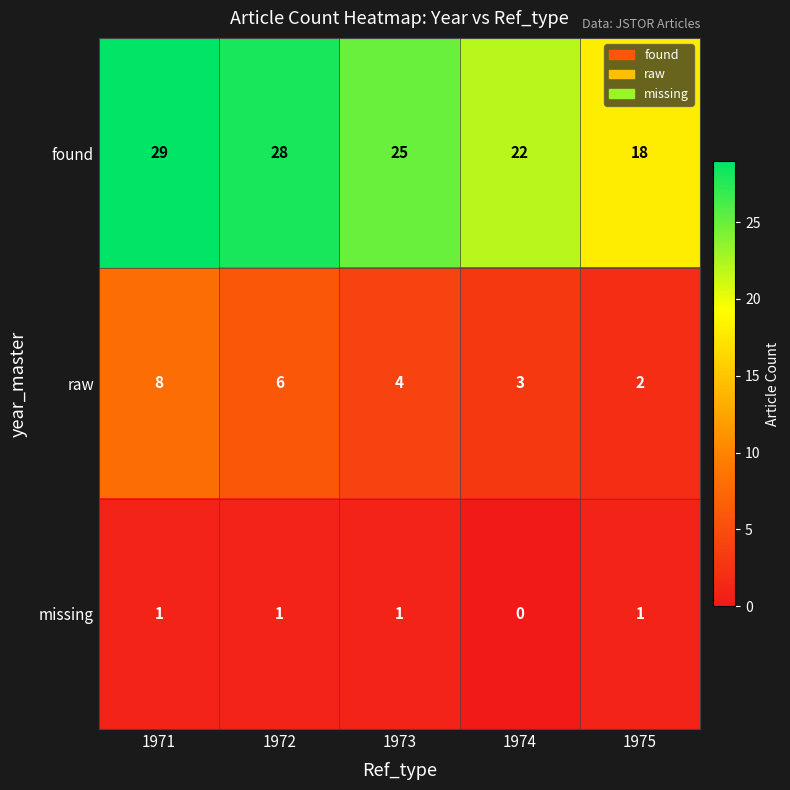

Count the missing values in the range 1 to 2.

4